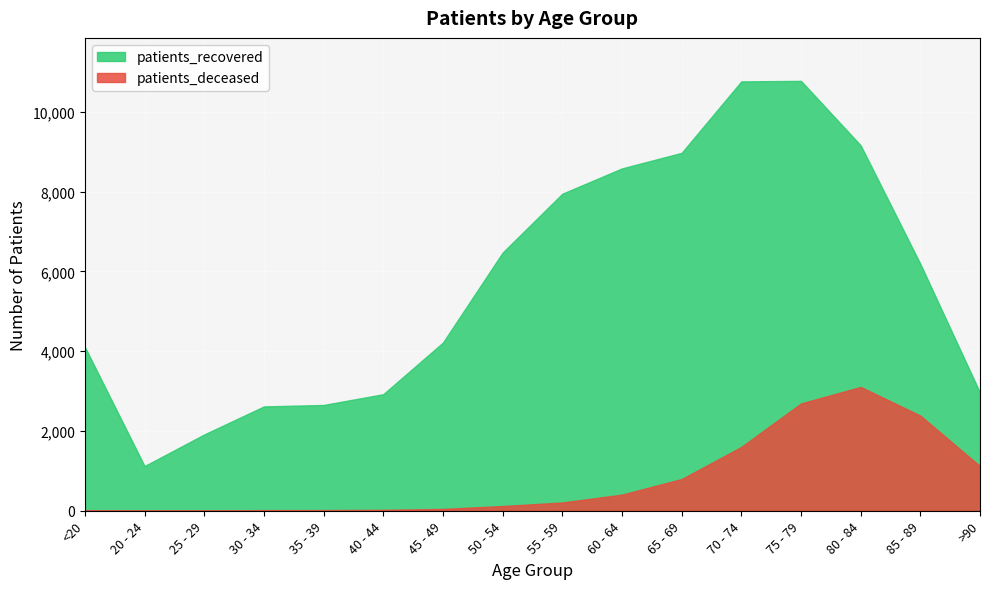

At which label does patients_recovered first exceed 6188?

50 - 54